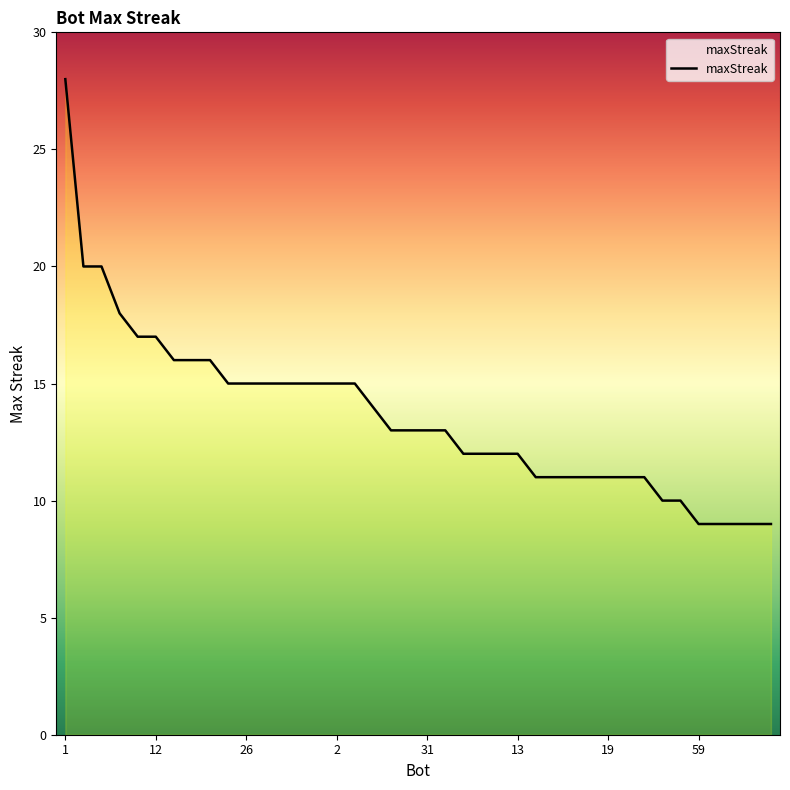

What is the minimum value shown in the chart?

9